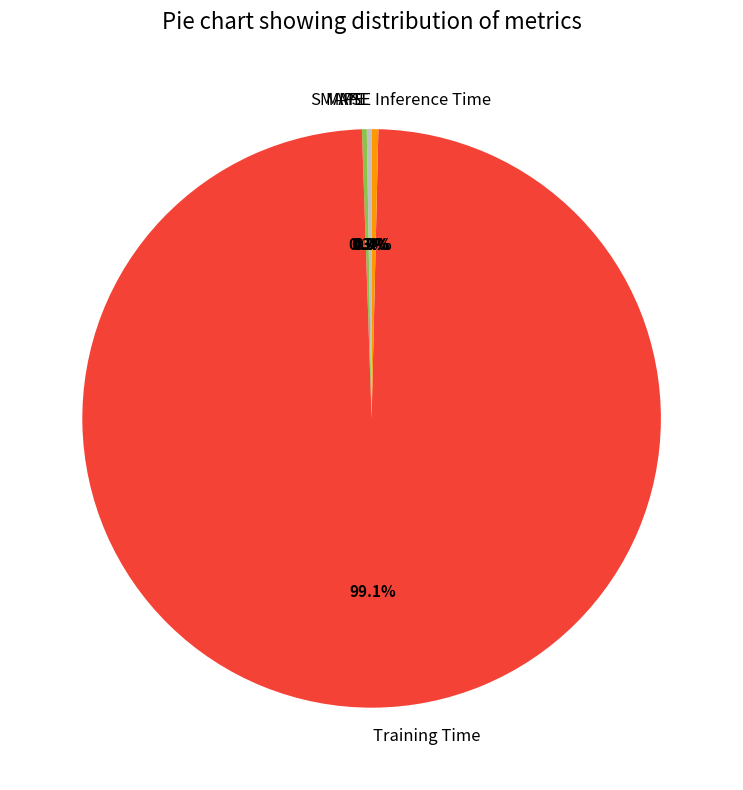

What percentage is NOT represented by Inference Time?

99.6%